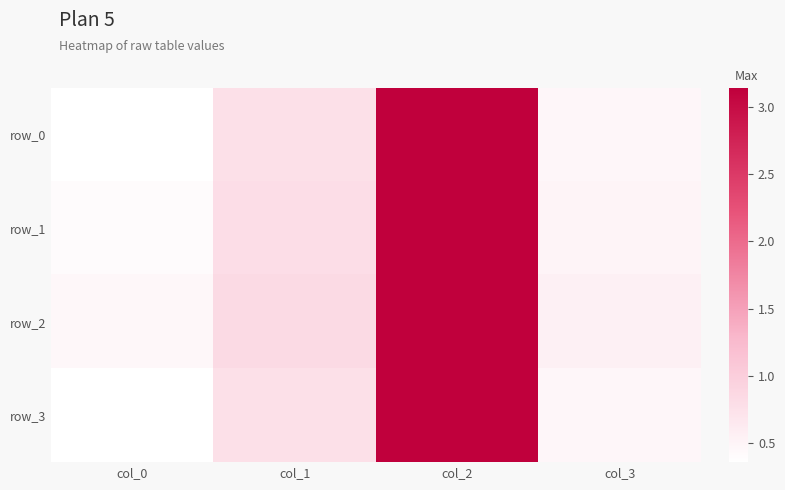

Reading left to right, what are all the values shown in this chart?

row_0: col_0=0.4	col_1=0.8	col_2=3.1	col_3=0.5
row_1: col_0=0.4	col_1=0.8	col_2=3.1	col_3=0.5
row_2: col_0=0.5	col_1=0.8	col_2=3.1	col_3=0.5
row_3: col_0=0.4	col_1=0.8	col_2=3.1	col_3=0.5